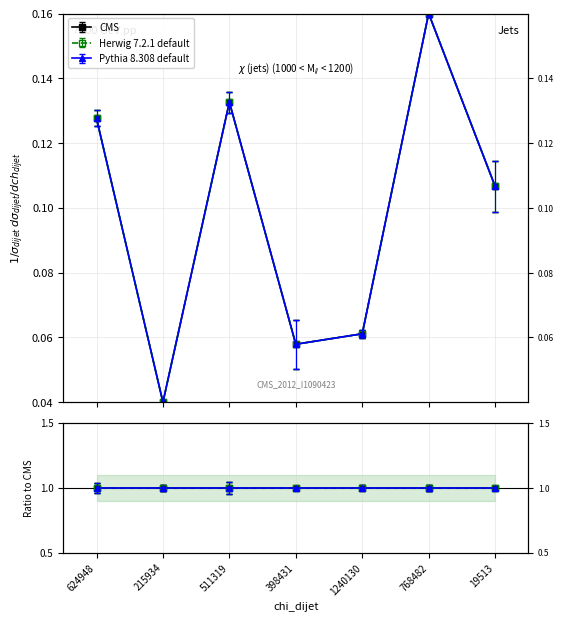

Between 398431 and 511319, which is larger?

511319